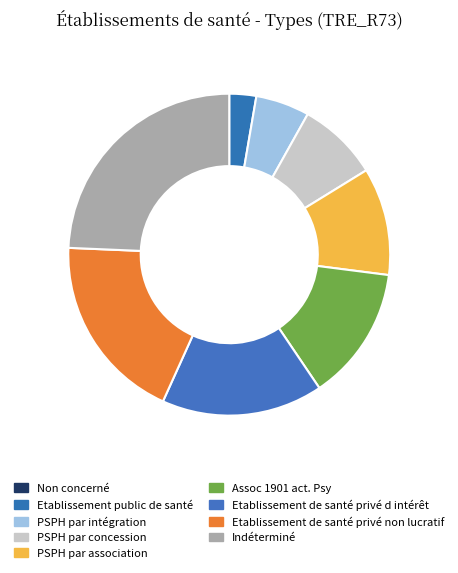

Between PSPH par intégration and Indéterminé, which is larger?

Indéterminé